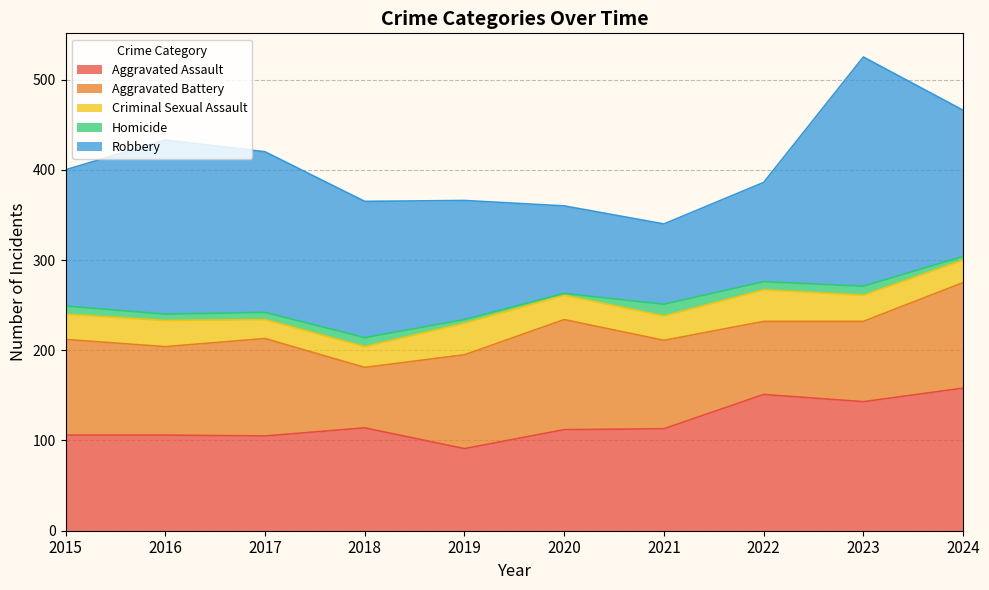

Where does the Homicide series first go above 9?

2018